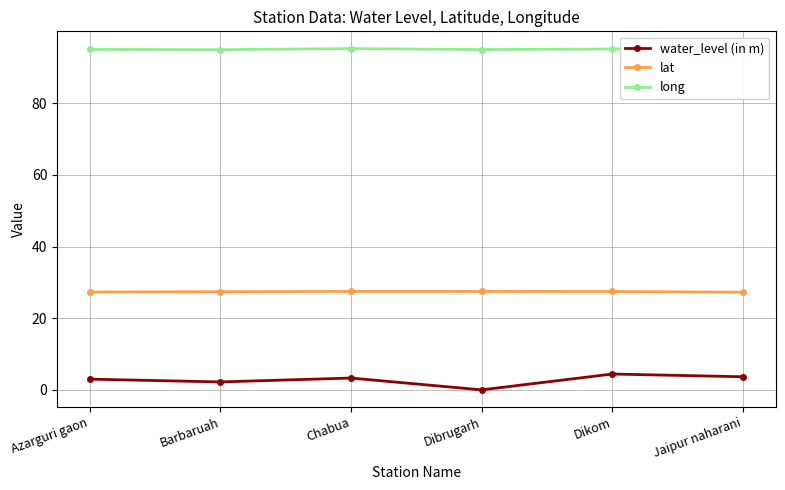

List the series in order of their peak value, lowest first.

water_level (in m), lat, long